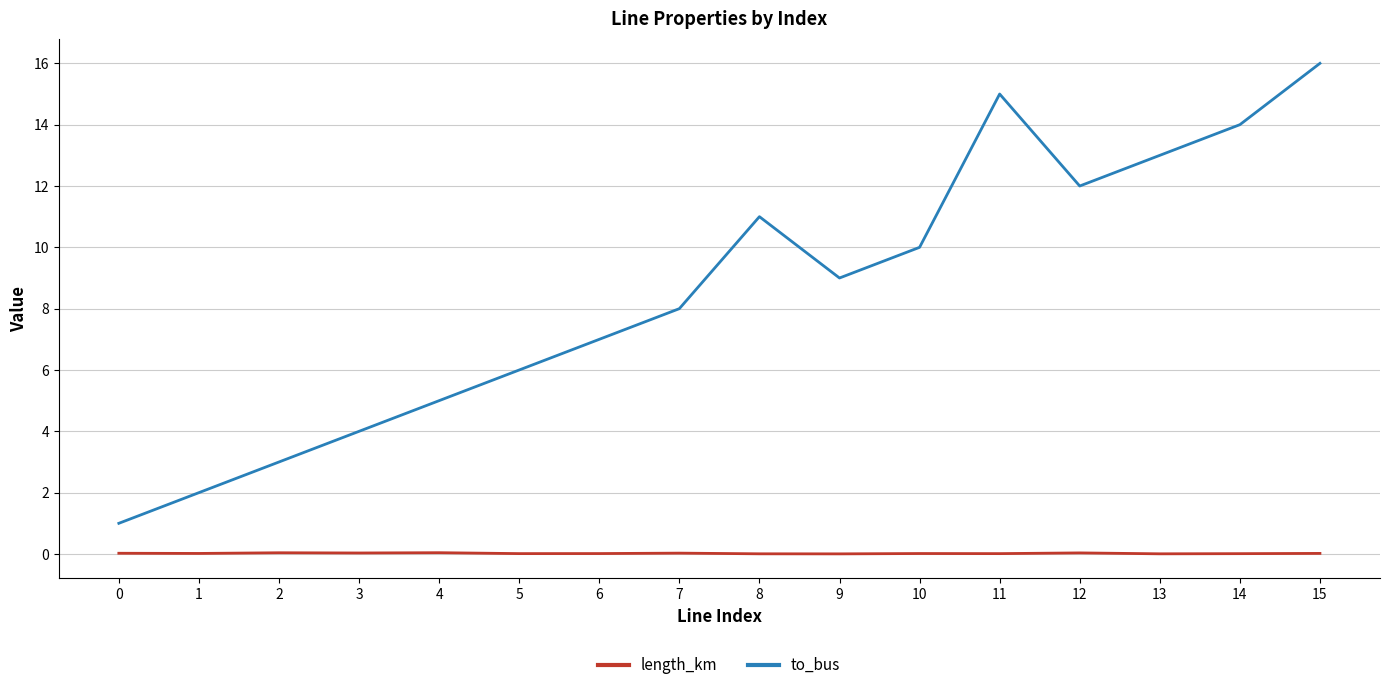

True or false: length_km and to_bus intersect in this chart.

False